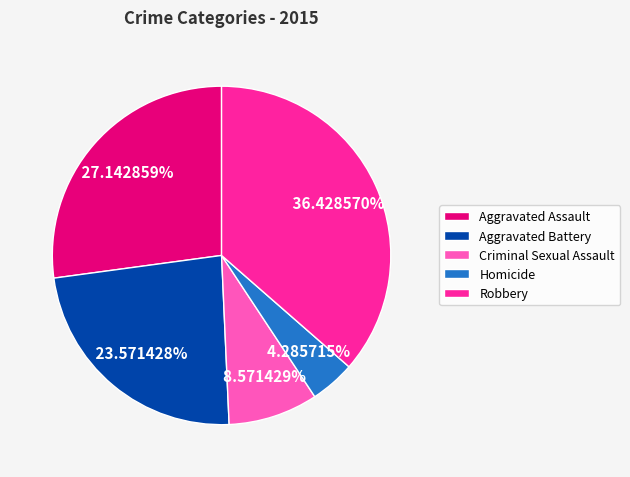

How much of the chart is everything except Homicide?

95.7%